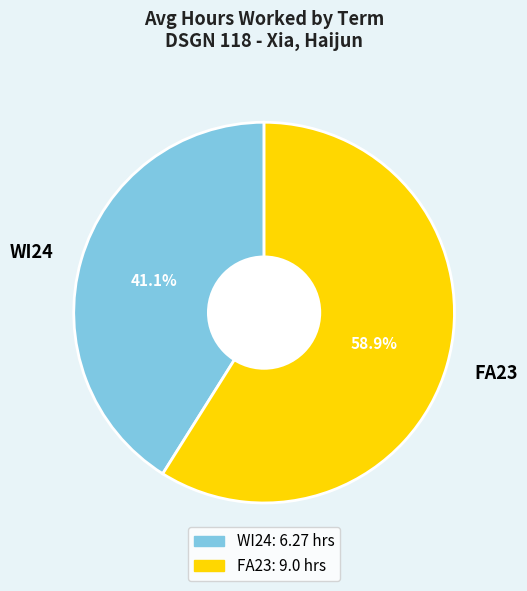

Which has a higher value, FA23 or WI24?

FA23